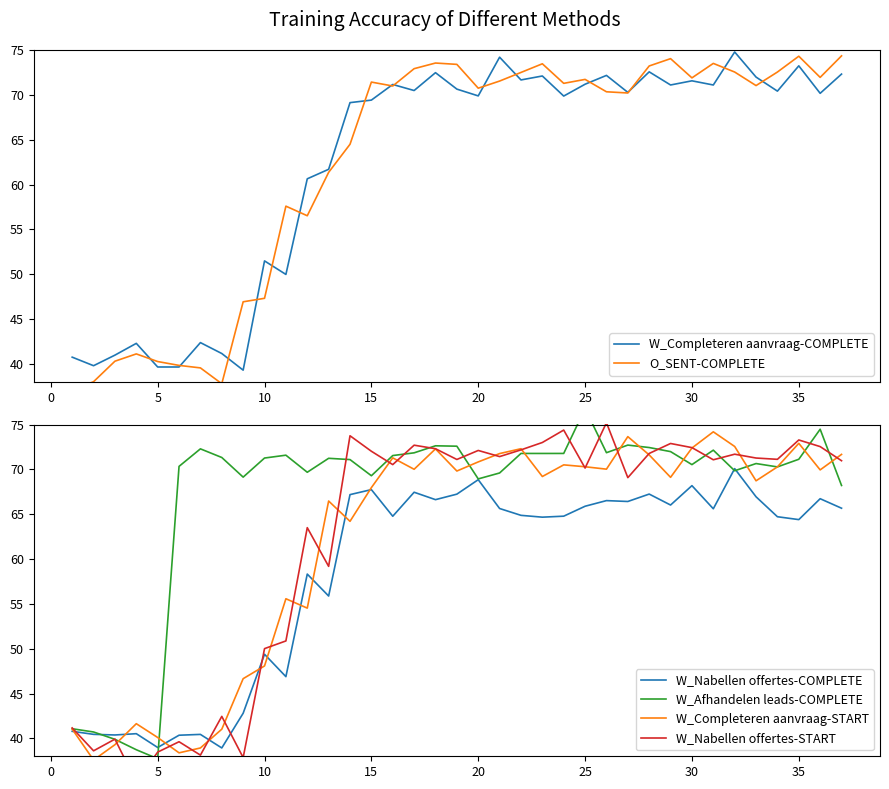

What is the lowest value of the W_Completeren aanvraag-COMPLETE series?

39.3